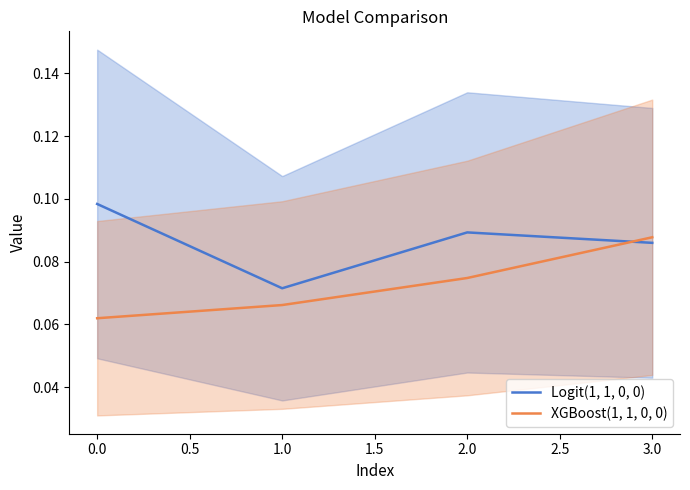

How many lines are shown in the chart?

2